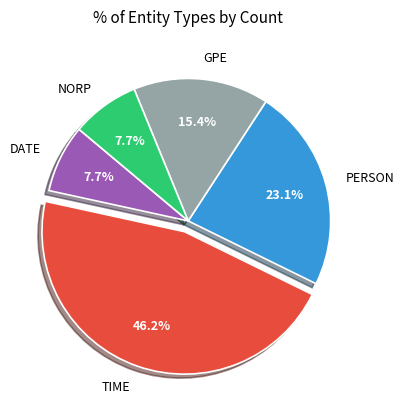

Is there any slice that represents more than half of the pie?

No